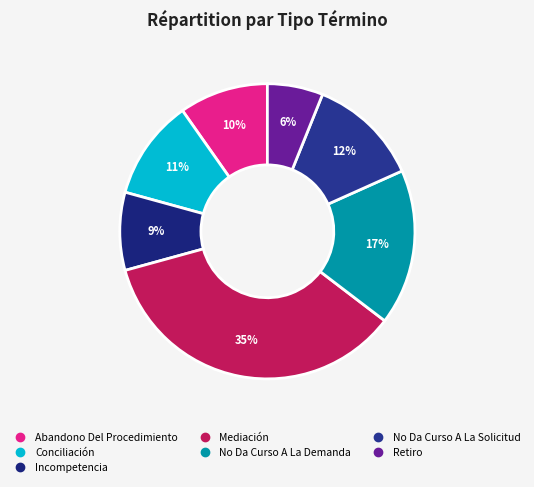

Rank the categories by value from highest to lowest.

Mediación, No Da Curso A La Demanda, No Da Curso A La Solicitud, Conciliación, Abandono Del Procedimiento, Incompetencia, Retiro